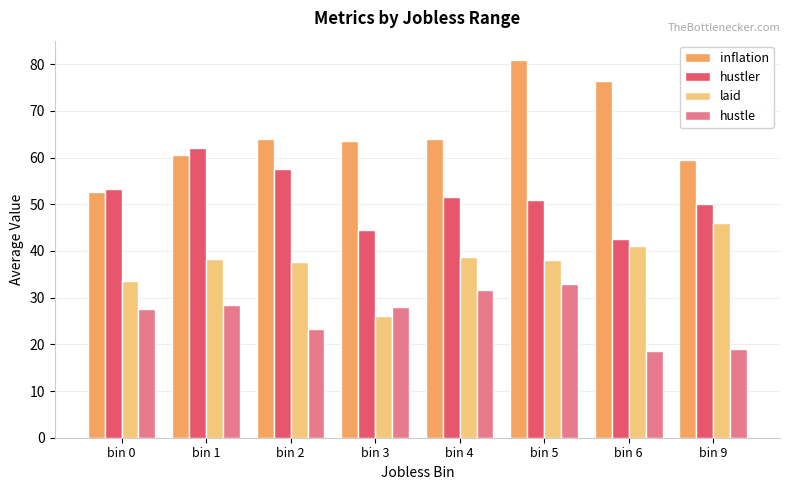

Read the hustler value at bin 6.

42.5